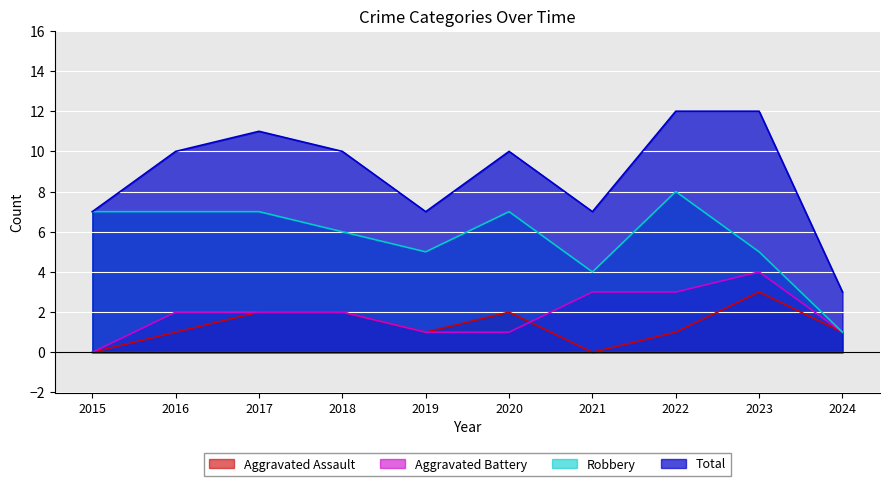

At which label is Robbery closest to 4?

2021